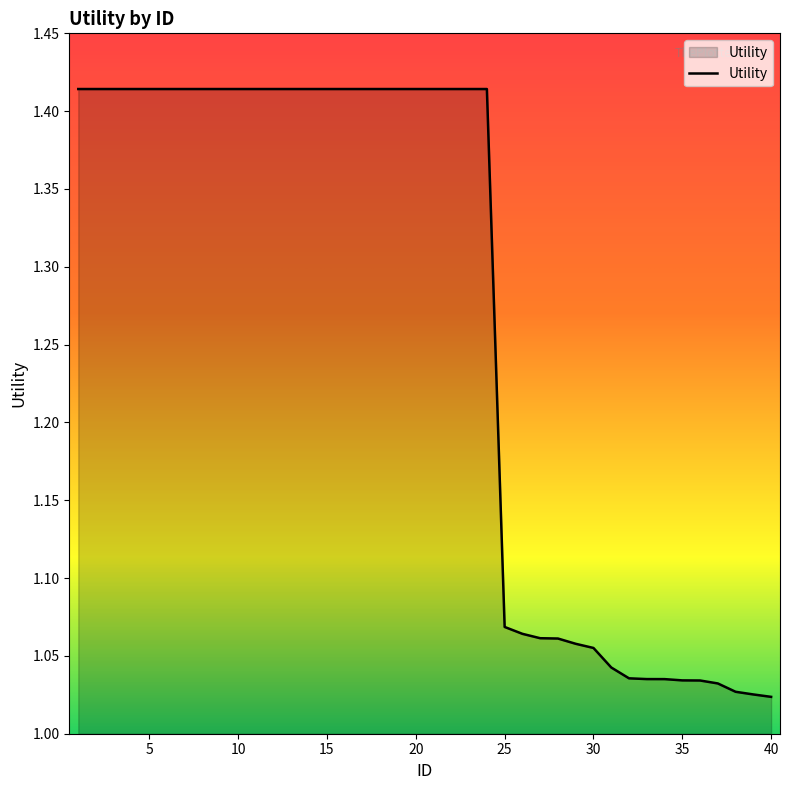

List the labels in order of value, smallest first.

40, 39, 38, 37, 36, 35, 34, 33, 32, 31, 30, 29, 28, 27, 26, 25, 1, 2, 3, 4, 5, 6, 7, 8, 9, 10, 11, 12, 13, 14, 15, 16, 17, 18, 19, 20, 21, 22, 23, 24